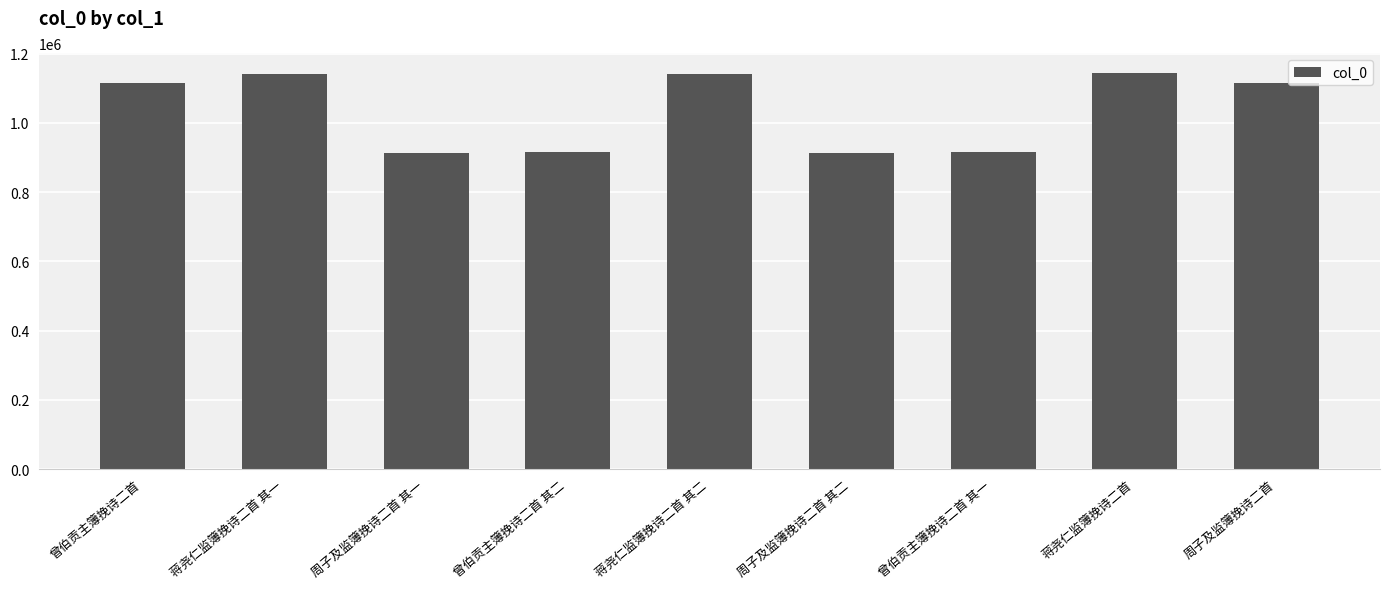

What is the sum of all values?

9316439